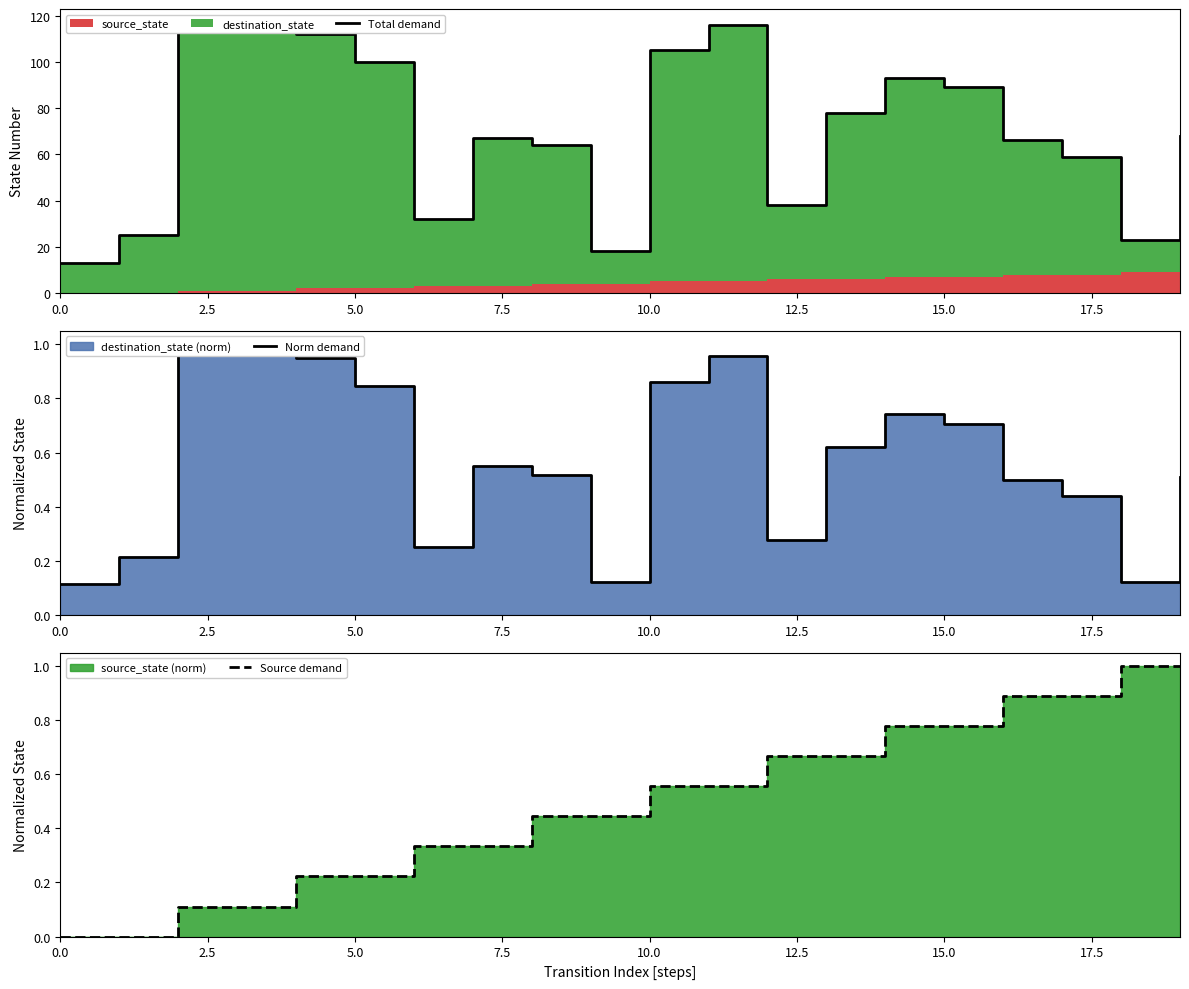

List the series in order of their peak value, highest first.

Total demand, Norm demand, Source demand